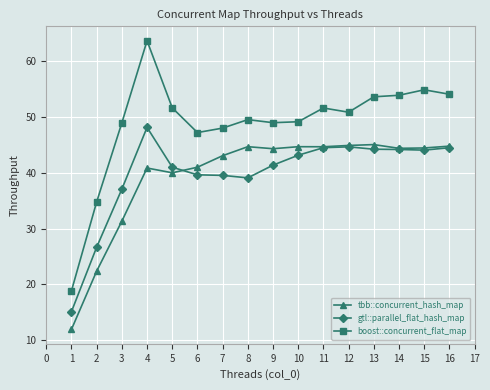

True or false: tbb::concurrent_hash_map has more than 1 points higher than both neighbors.

True